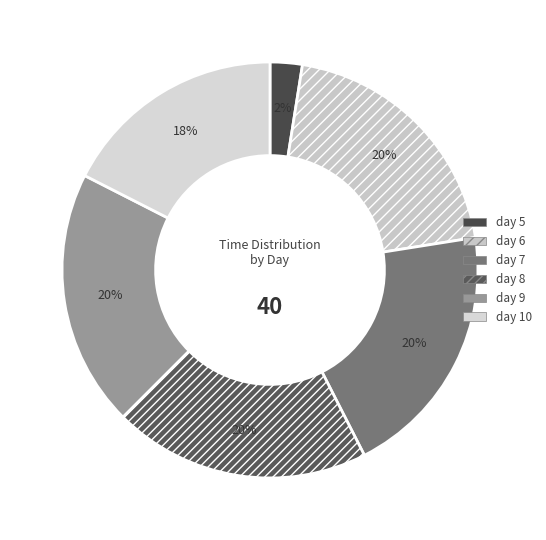

Is there any slice that represents more than half of the pie?

No